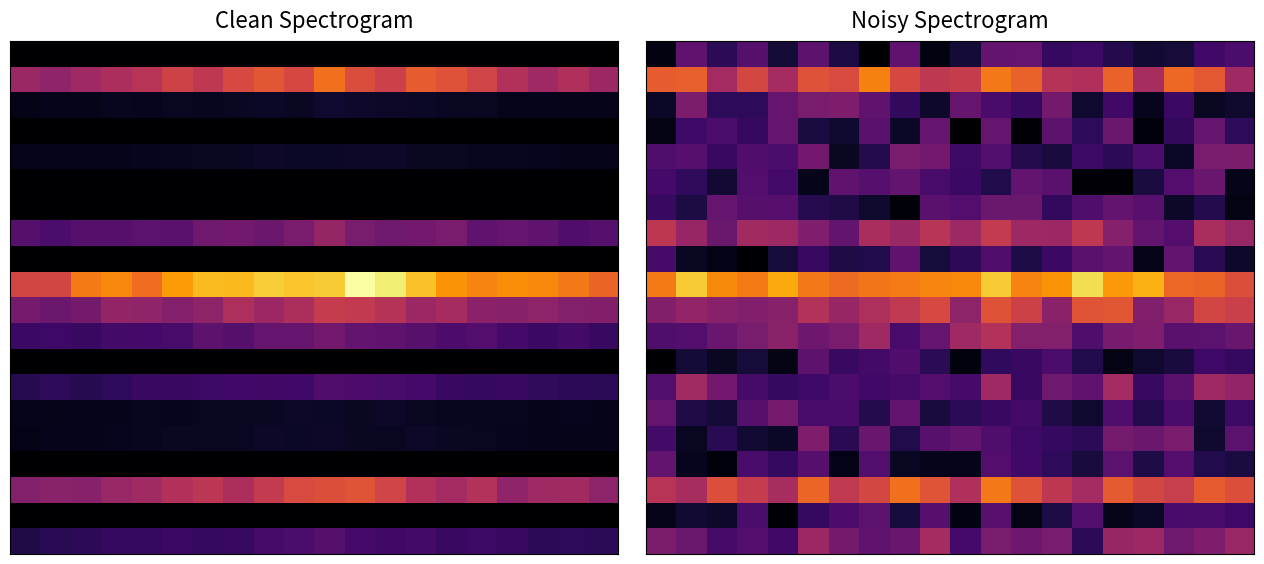

At how many categories does at least one series exceed 0?

20